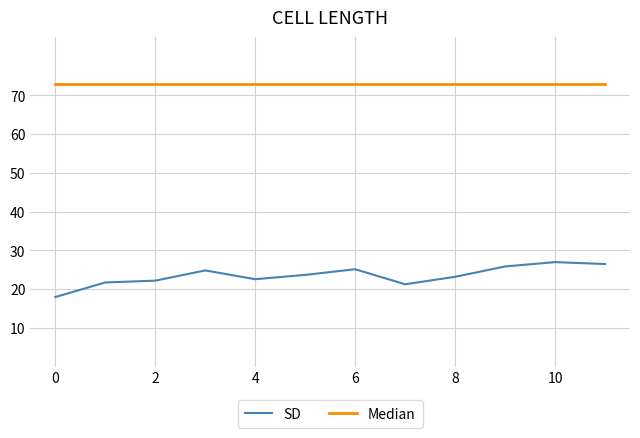

What is the minimum value shown in the chart?

18.0